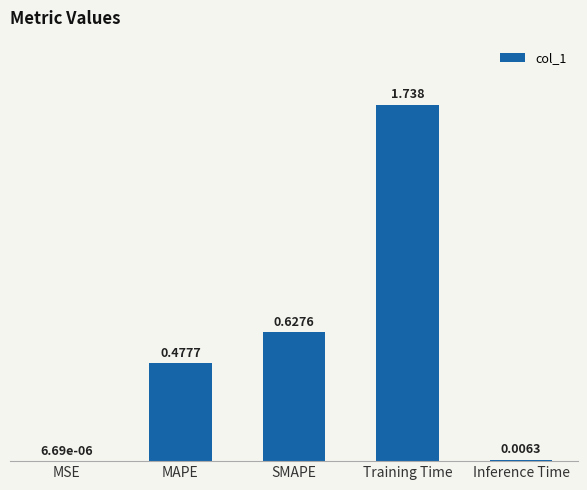

Are the bars grouped side by side (vs. stacked)?

No